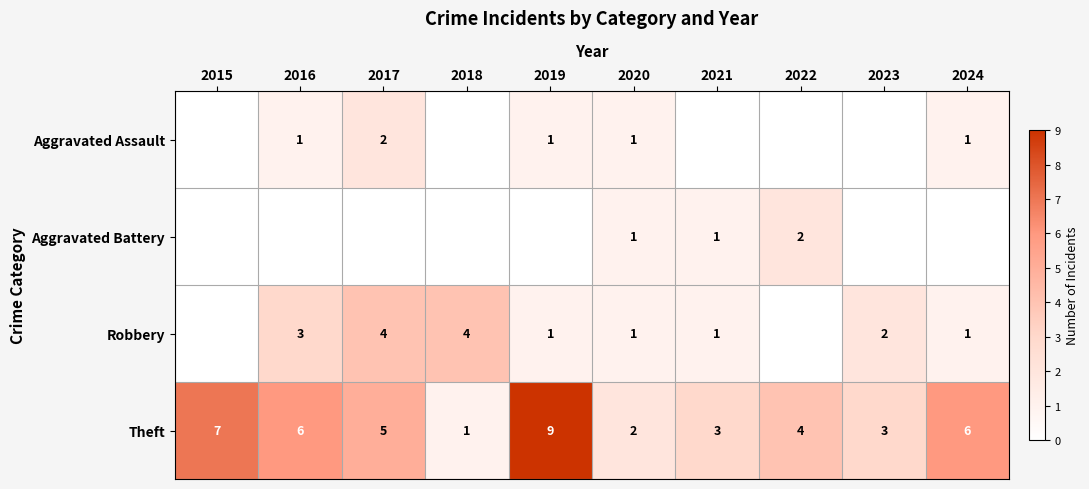

True or false: Theft has a value of 4 at 2022.

True